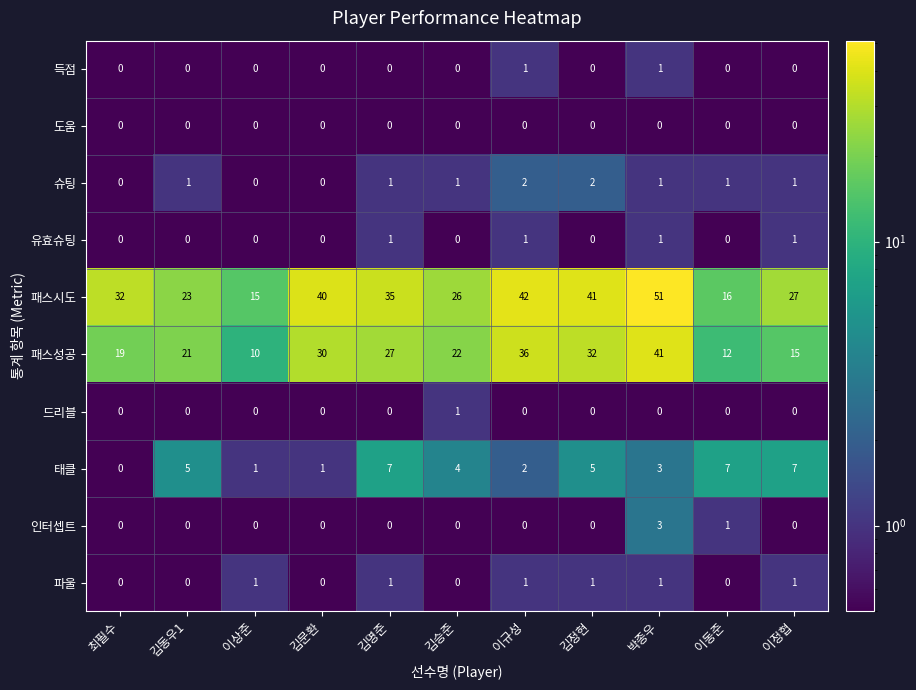

Which series has the largest range (max minus min)?

패스시도